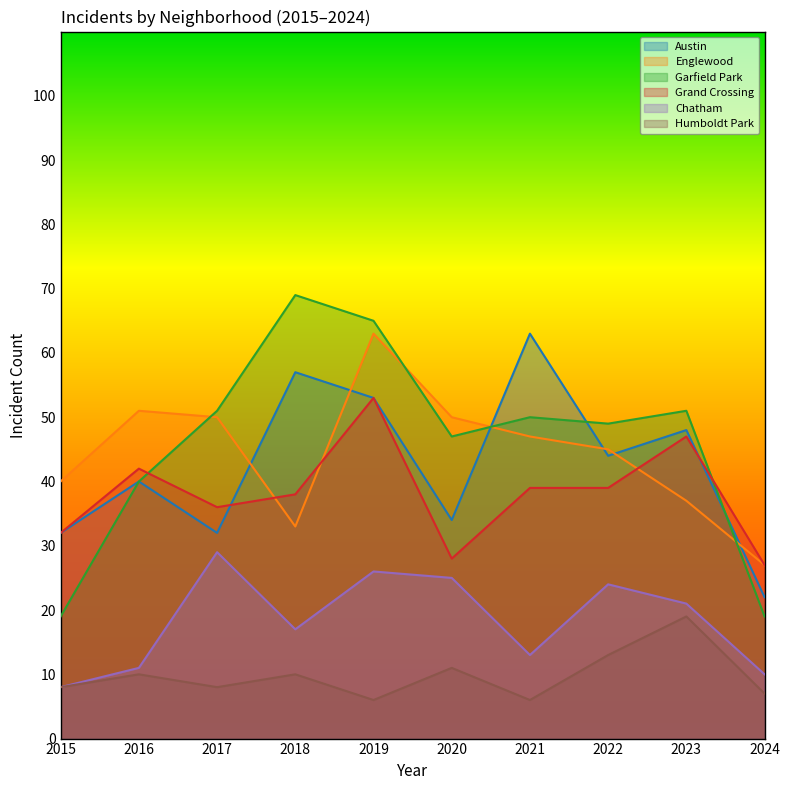

Reading left to right, extract all data points from this chart.

Austin: 32	40	32	57	53	34	63	44	48	22
Englewood: 40	51	50	33	63	50	47	45	37	27
Garfield Park: 19	40	51	69	65	47	50	49	51	19
Grand Crossing: 32	42	36	38	53	28	39	39	47	27
Chatham: 8	11	29	17	26	25	13	24	21	10
Humboldt Park: 8	10	8	10	6	11	6	13	19	7